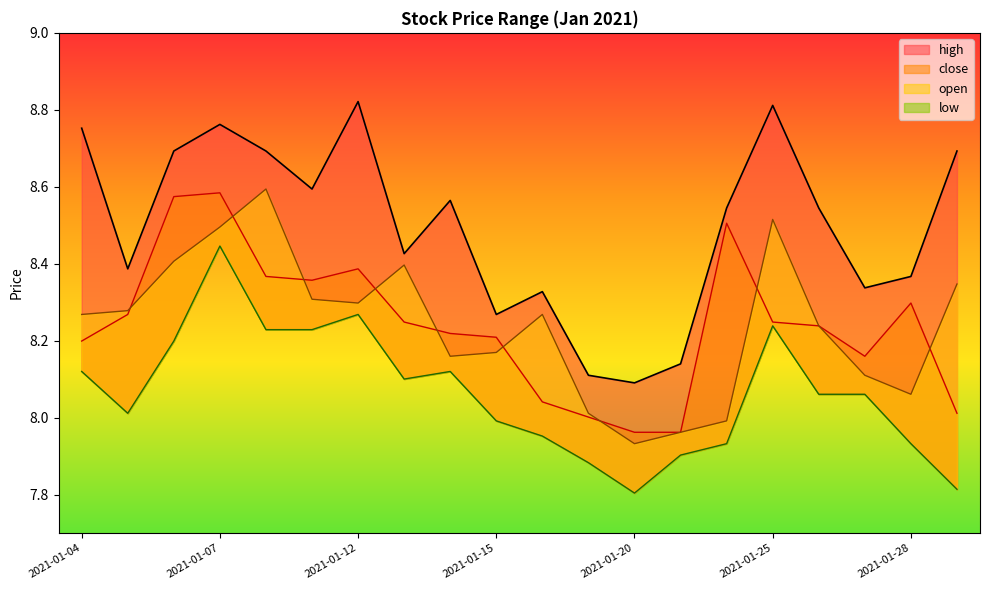

In close, how many points are higher than both neighbors (excluding endpoints)?

4